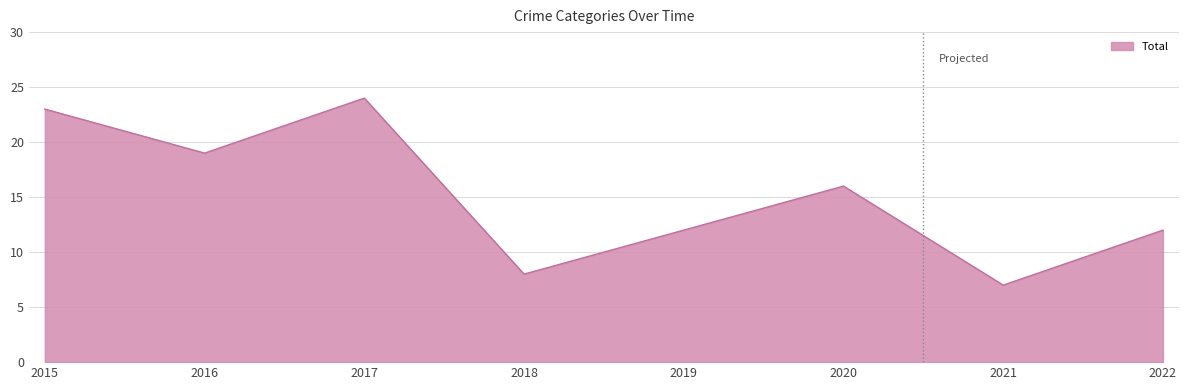

Where is the data nearest to the value 15?

2020